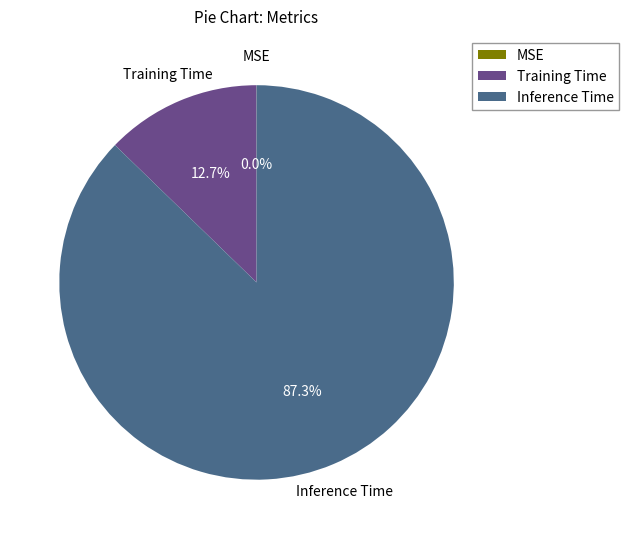

Which has a higher value, Training Time or Inference Time?

Inference Time